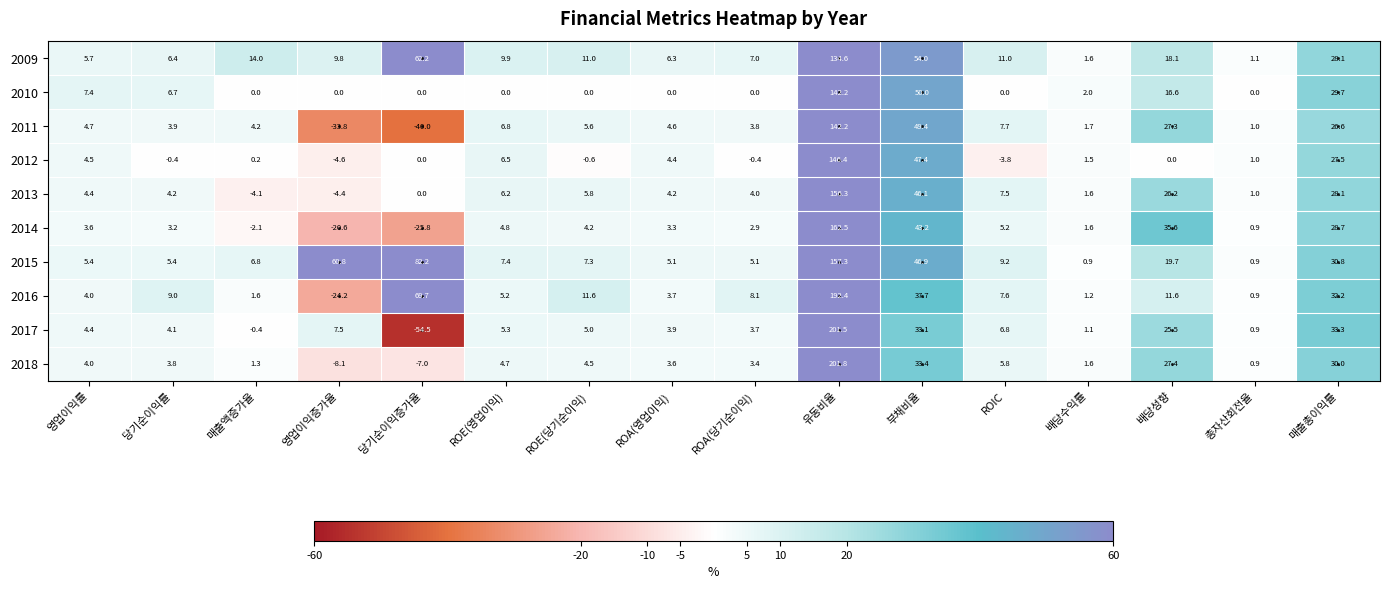

What is the difference between the 2012 values at 당기순이익률 and 배당수익률?

1.9